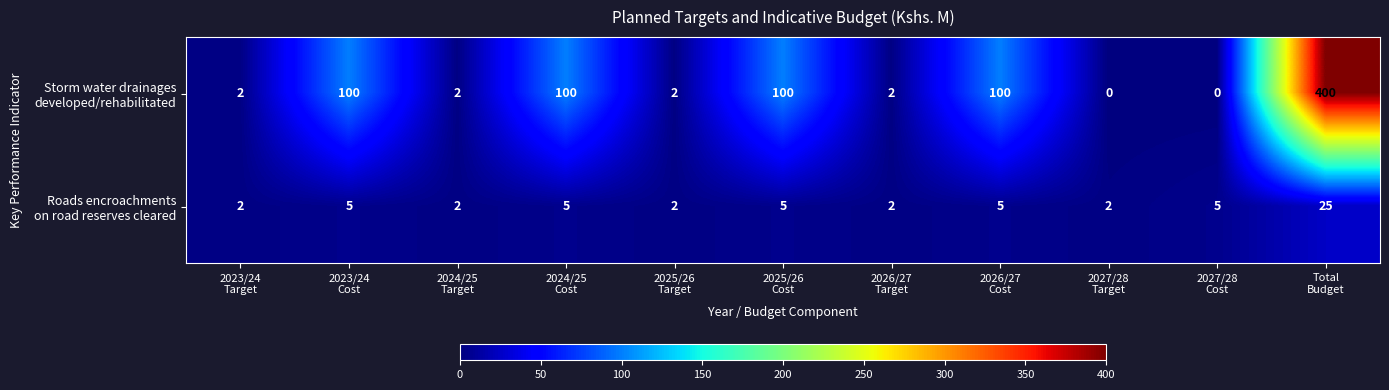

Count the number of categories in the chart.

11